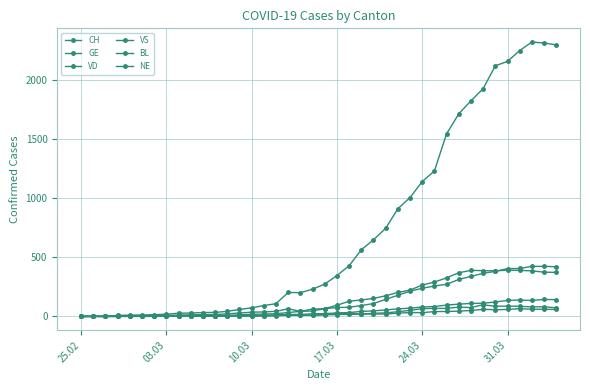

How many lines are shown in the chart?

6